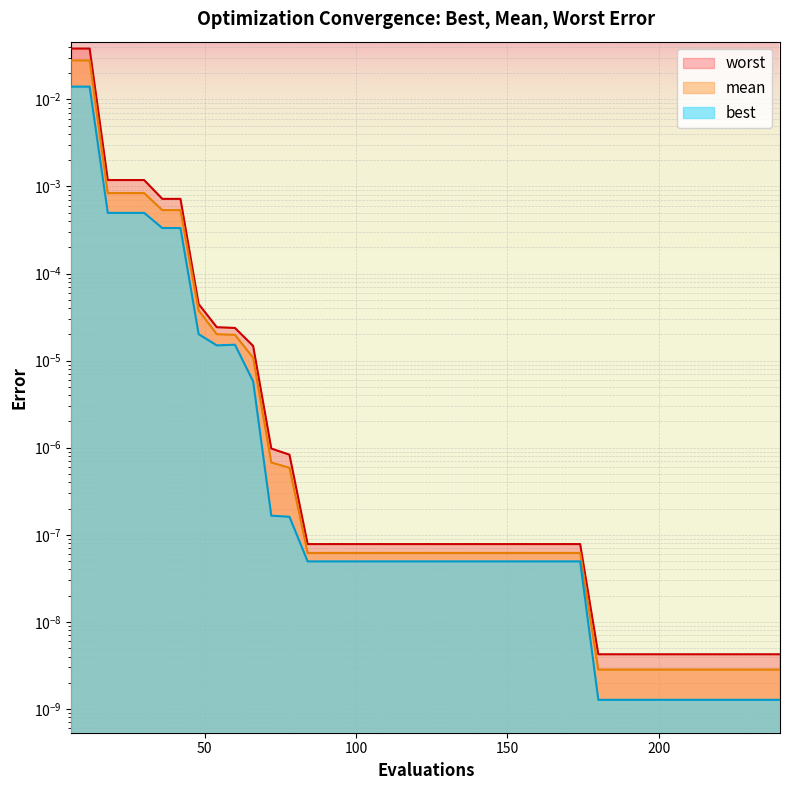

Which has a higher value, 78 or 216?

78